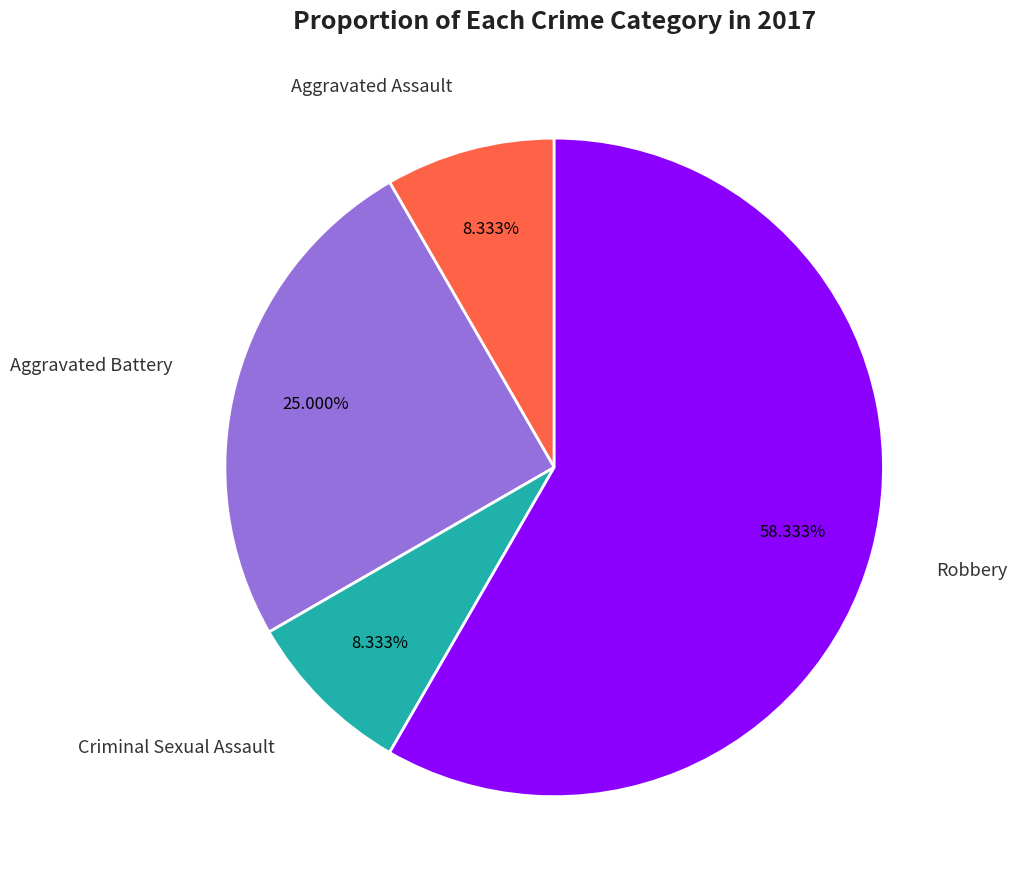

Combined, do Aggravated Battery and Robbery account for over 50%?

Yes